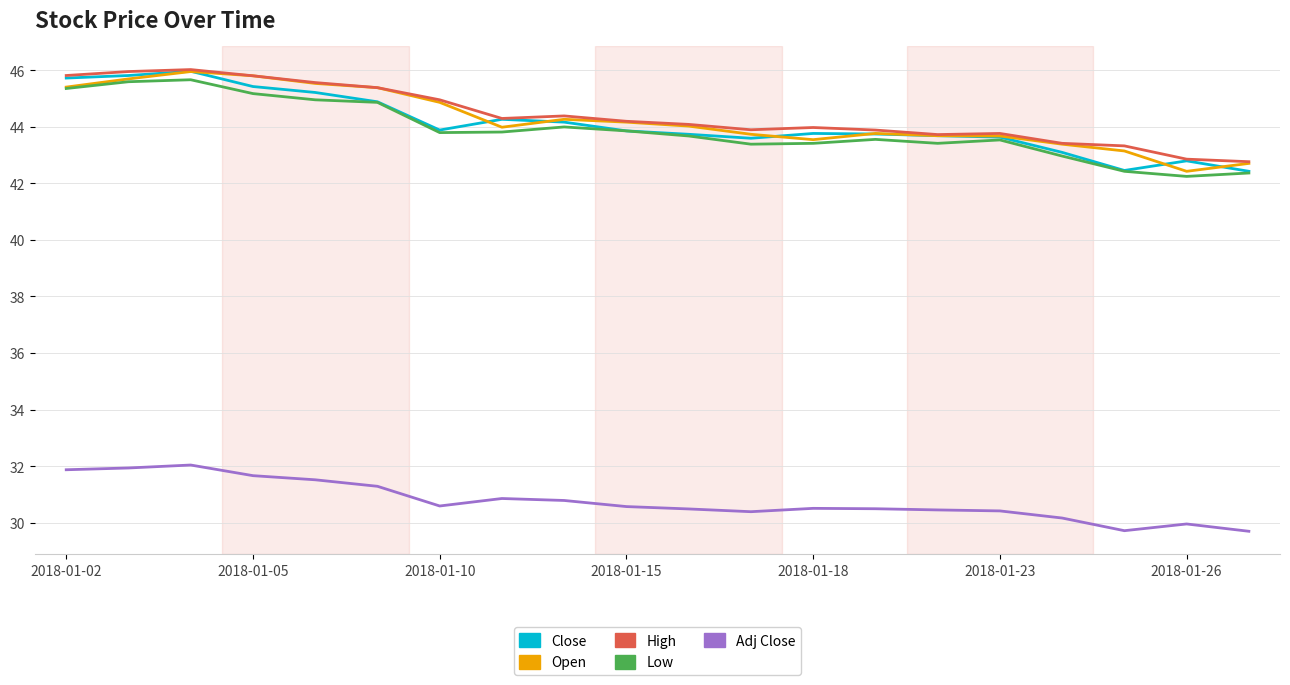

What is the maximum value for Adj Close?

32.0